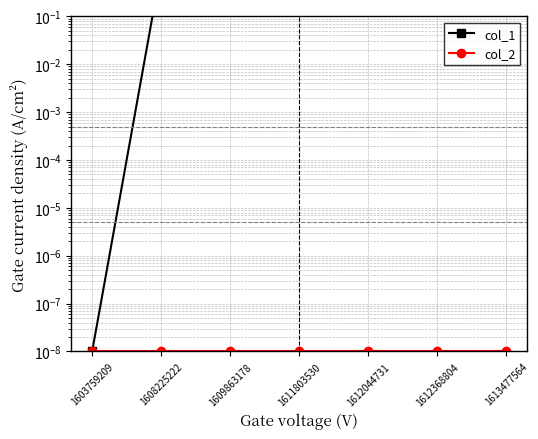

List the series in order of their peak value, lowest first.

col_2, col_1